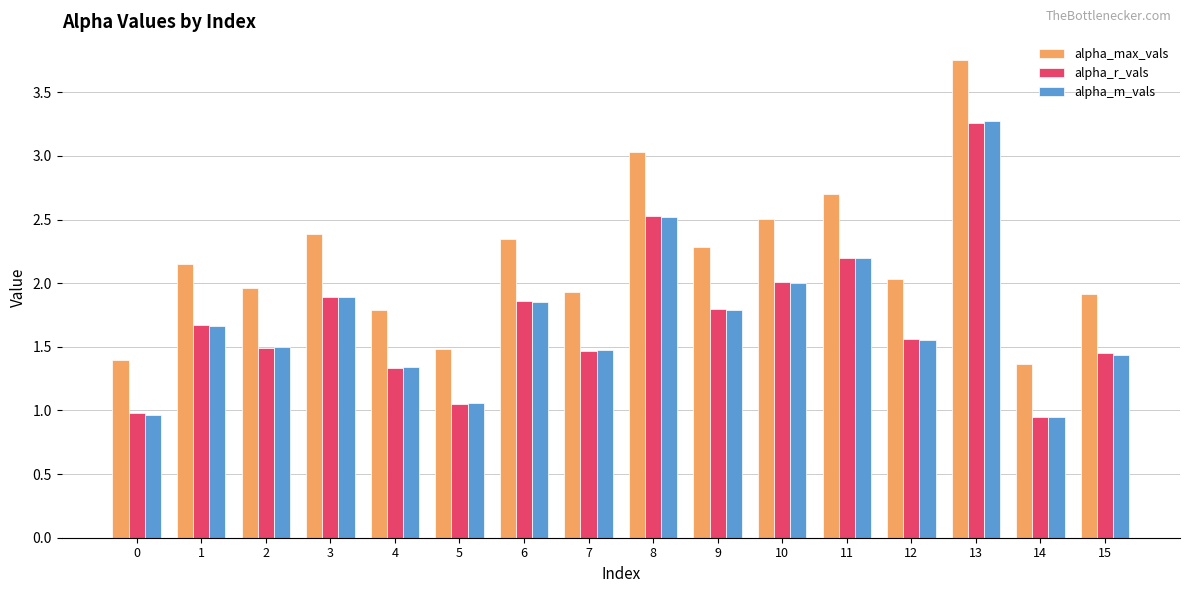

Count the number of data series in this chart.

3